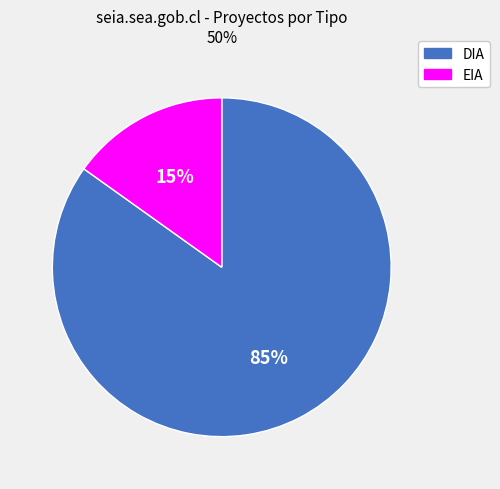

Between EIA and DIA, which is larger?

DIA